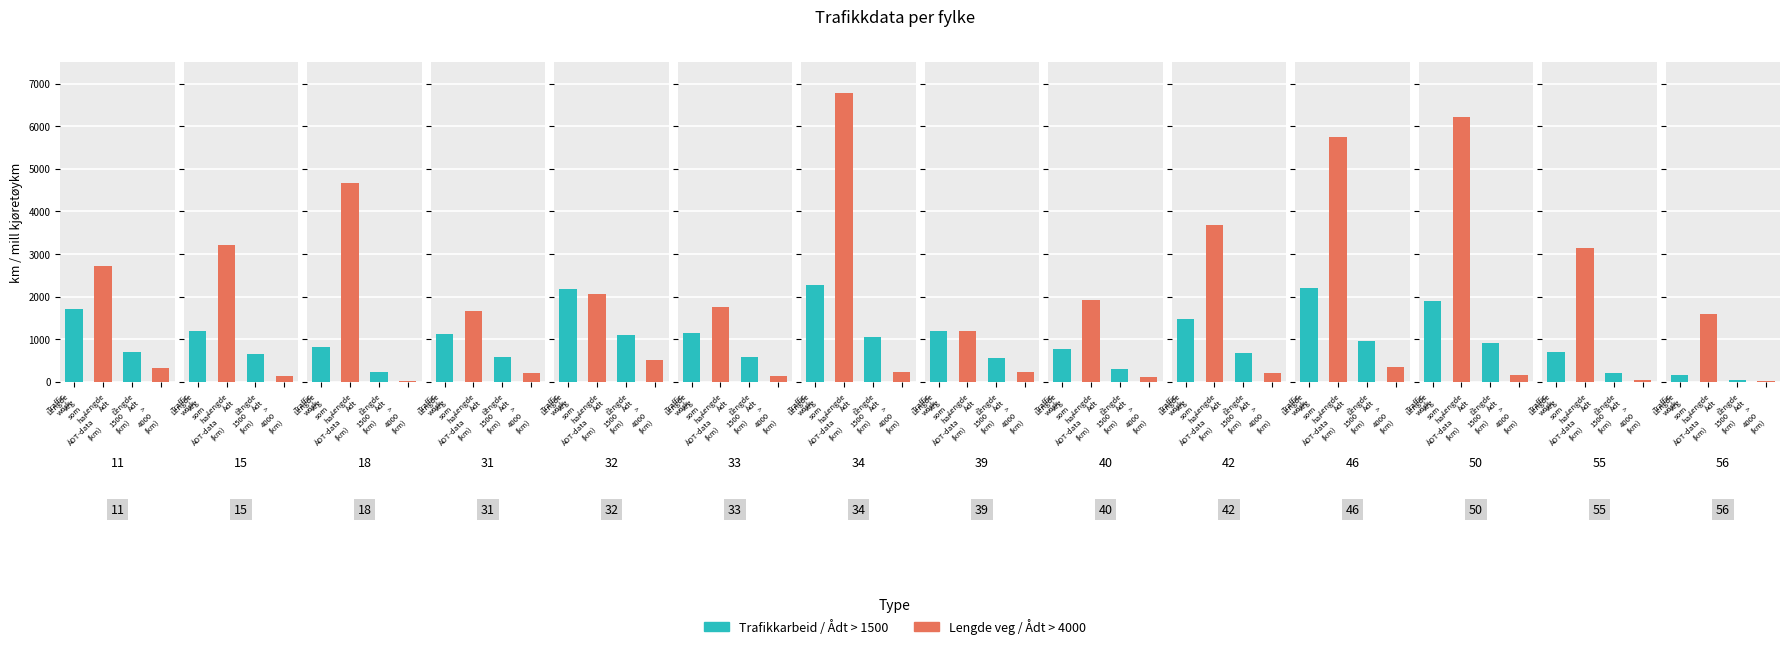

Is it true that Lengde veg som har ÅDT-data (km) equals 5747.2 at 46?

True